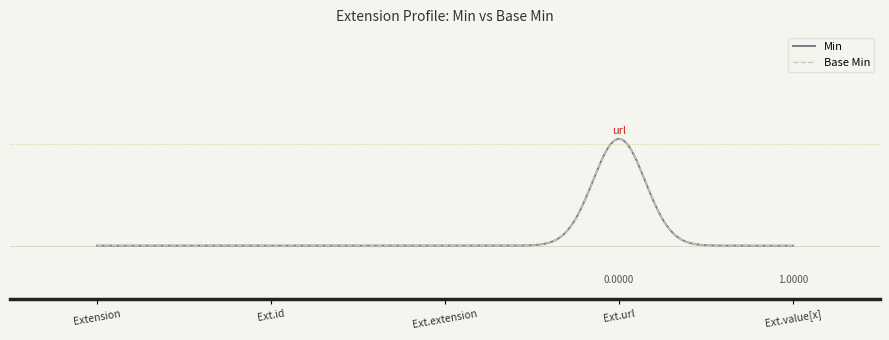

List the labels in order of Base Min value, largest first.

Extension.url, Extension, Extension.id, Extension.extension, Extension.value[x]